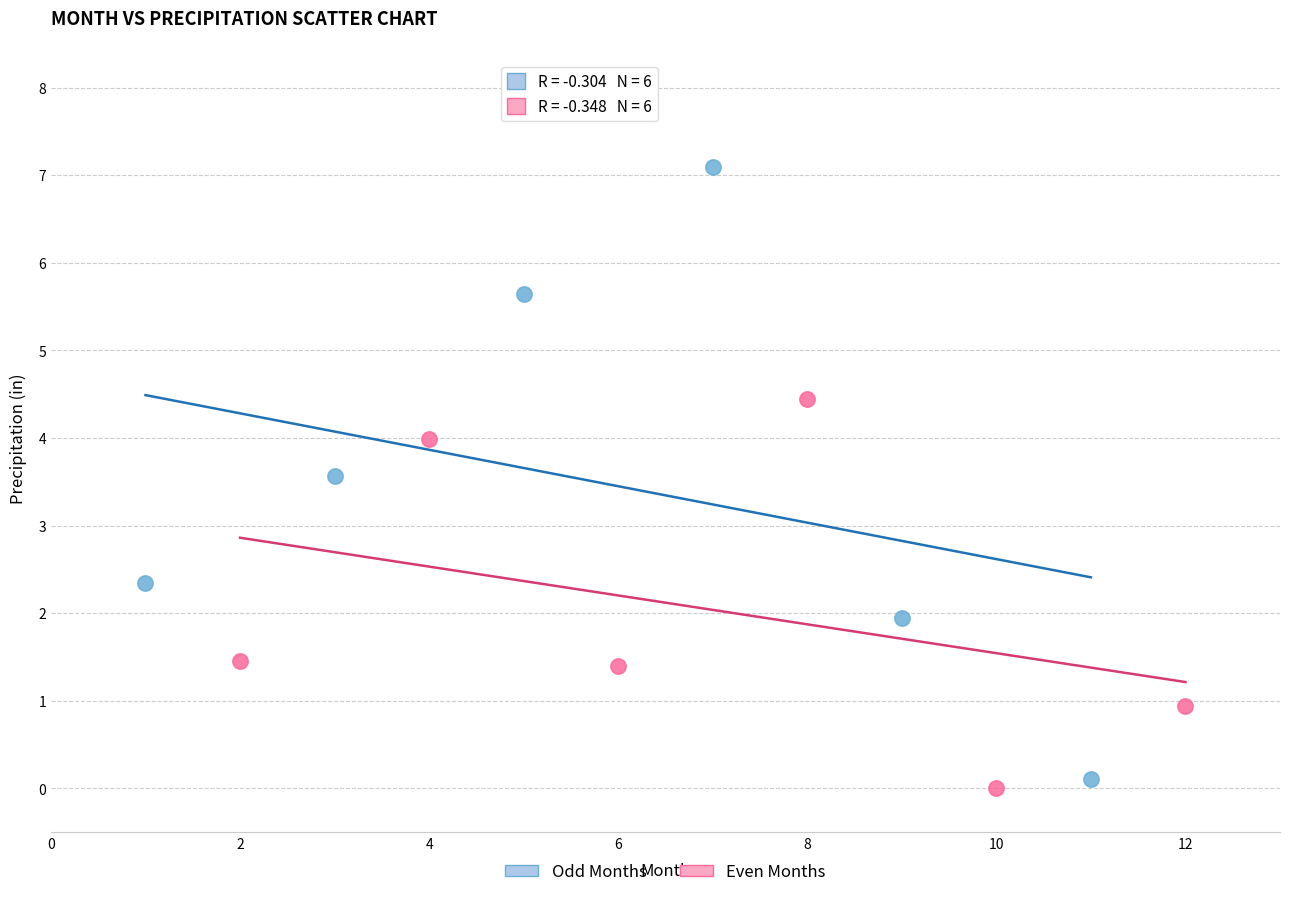

Which series has the widest spread of Y values?

Odd Months